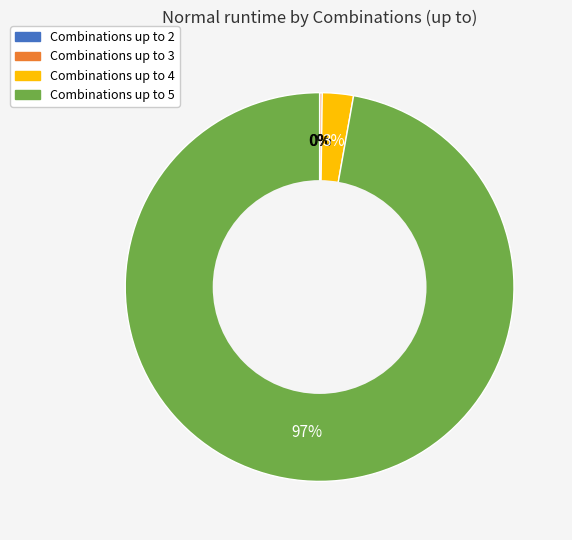

To the nearest percent, what is the difference between the largest and smallest slice percentages?

97%